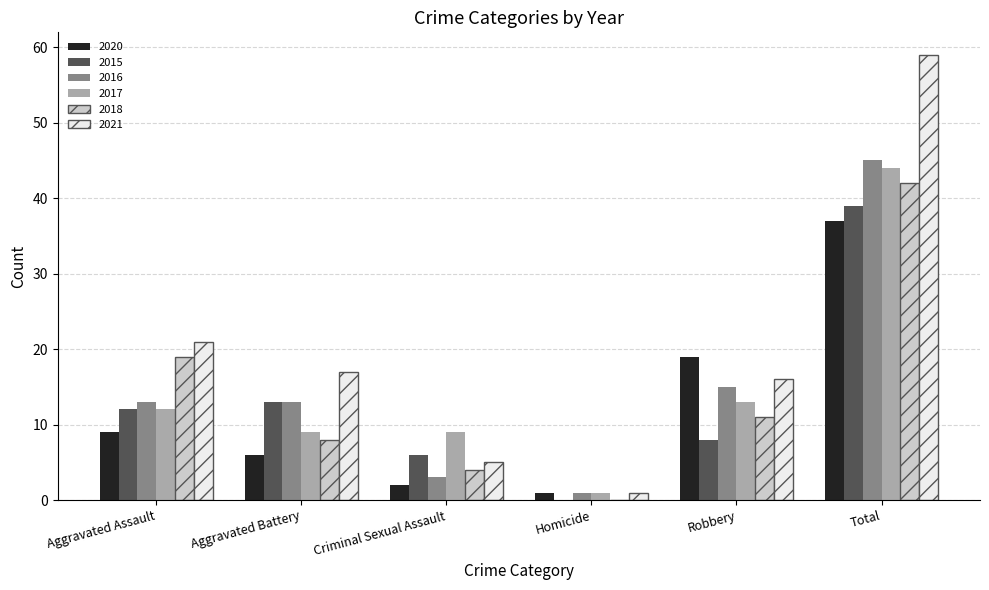

Reading left to right, what are all the values shown in this chart?

2020: 9	6	2	1	19	37
2015: 12	13	6	0	8	39
2016: 13	13	3	1	15	45
2017: 12	9	9	1	13	44
2018: 19	8	4	0	11	42
2021: 21	17	5	1	16	59